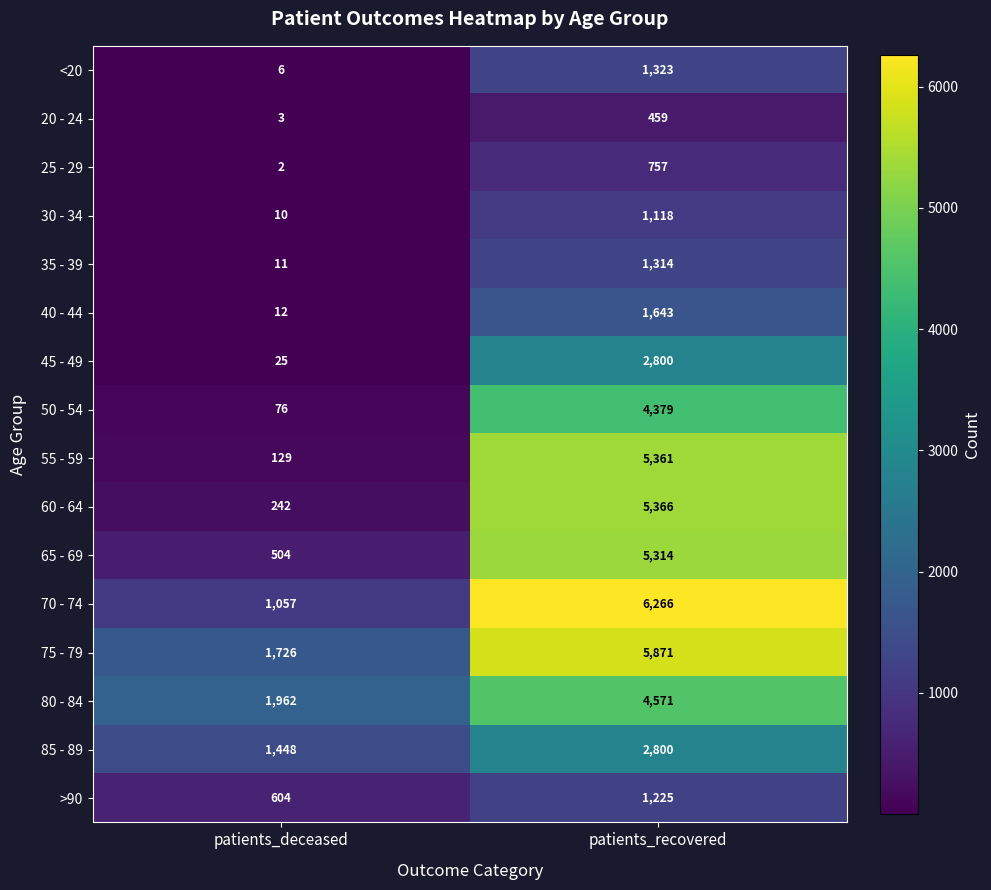

Rank the categories by 70 - 74 value from lowest to highest.

patients_deceased, patients_recovered